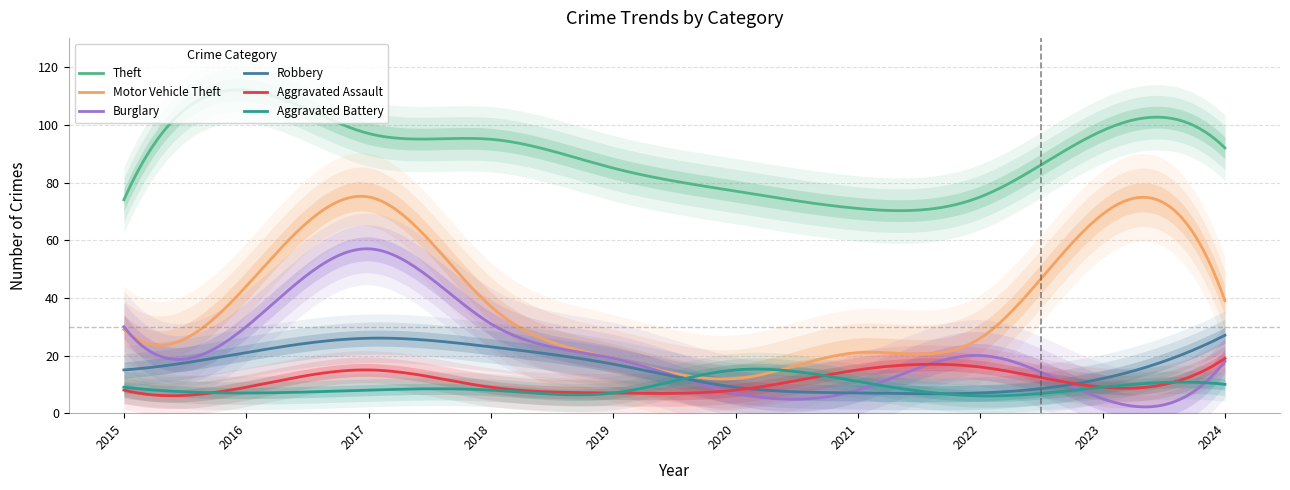

Which series changed the most between 2018 and 2022?

Theft